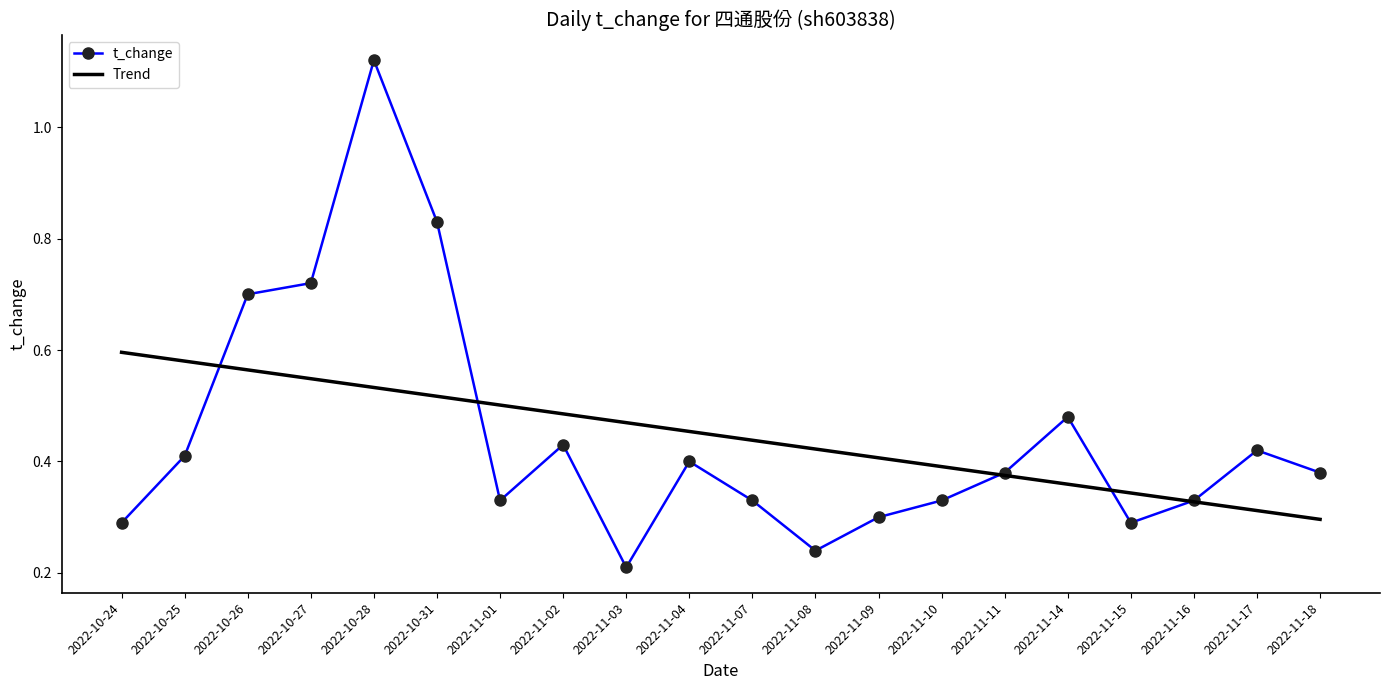

True or false: Trend and t_change intersect in this chart.

True